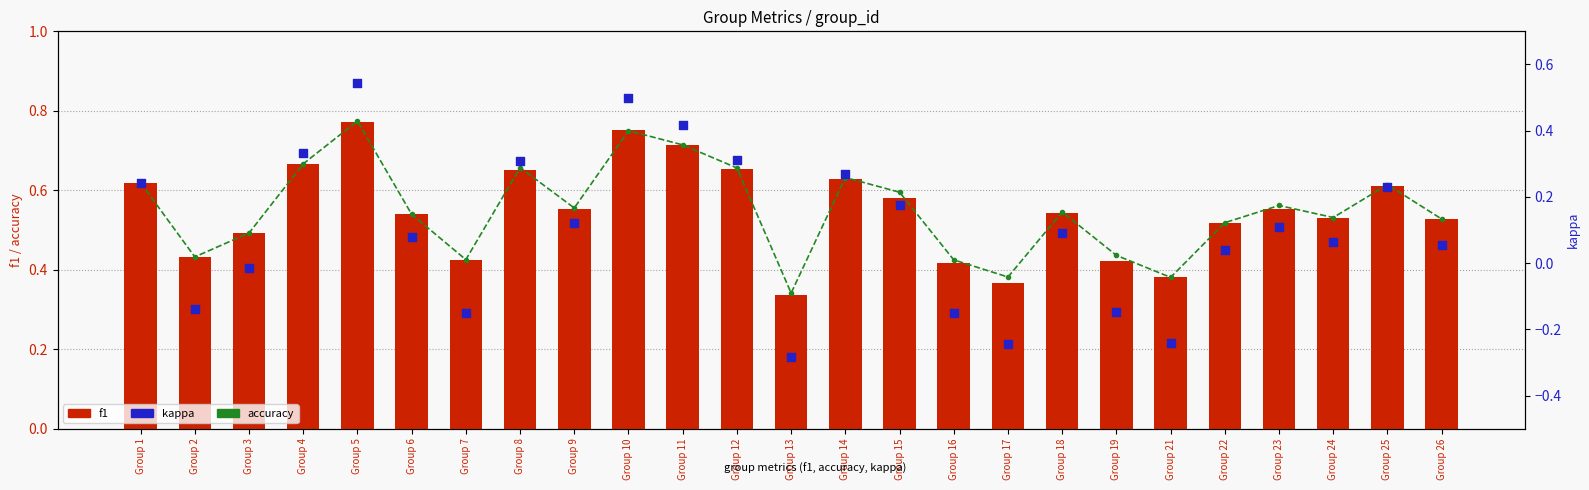

Which series contains the lowest Y value?

kappa